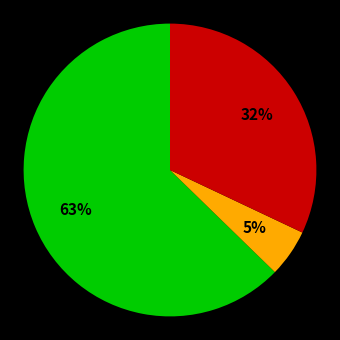

Is there a majority slice in this chart?

Yes